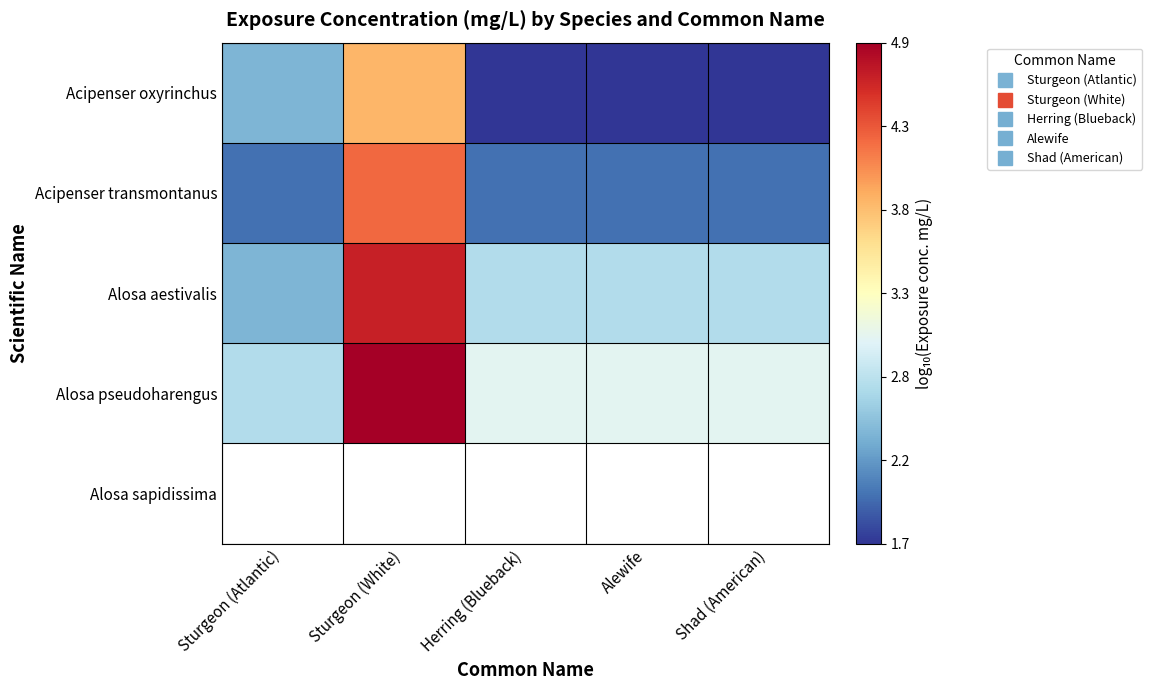

What is the highest value of the Acipenser transmontanus series?

4.3